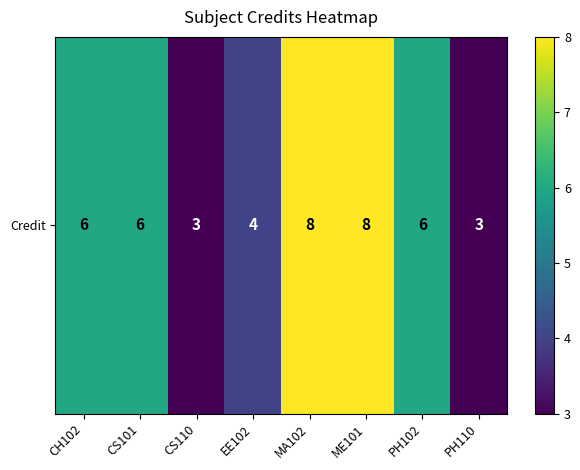

Reading left to right, transcribe all the data shown in this chart.

6	6	3	4	8	8	6	3